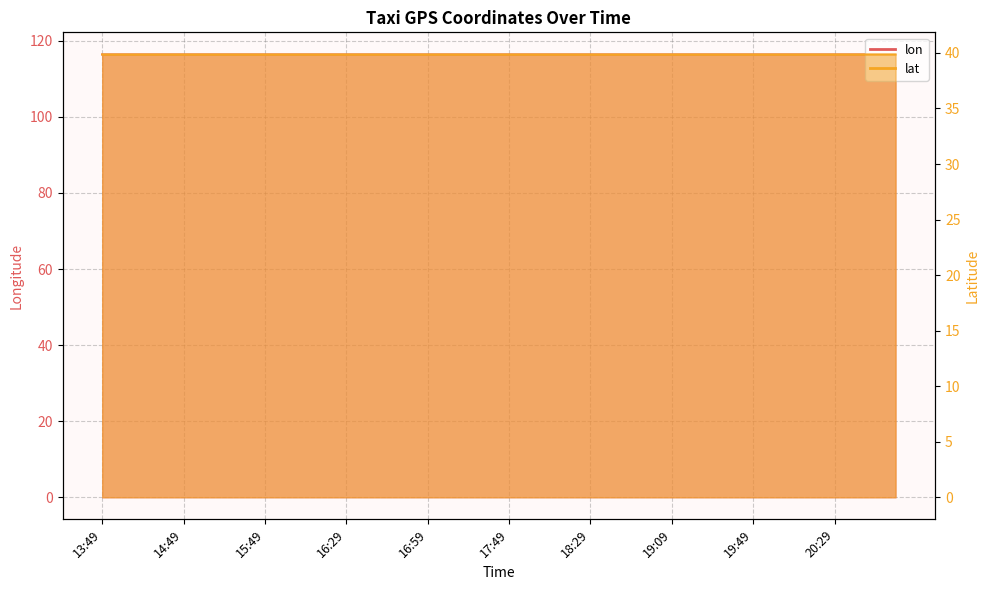

Which category has the highest value in the lat series?

19:39